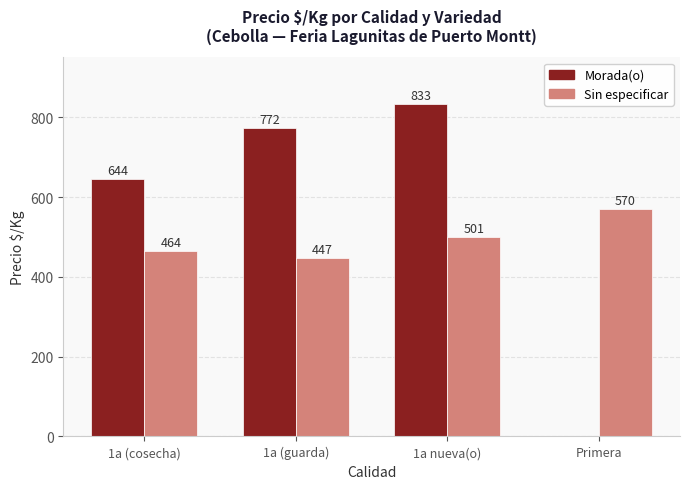

Are the bars grouped side by side (vs. stacked)?

Yes